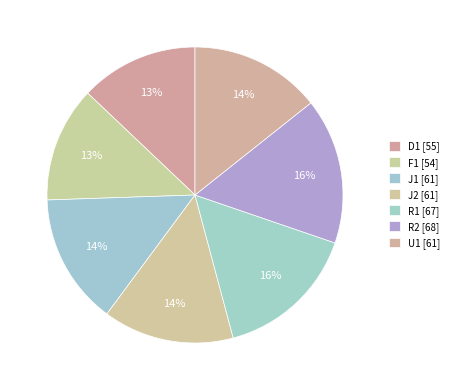

How many segments does this pie chart have?

7